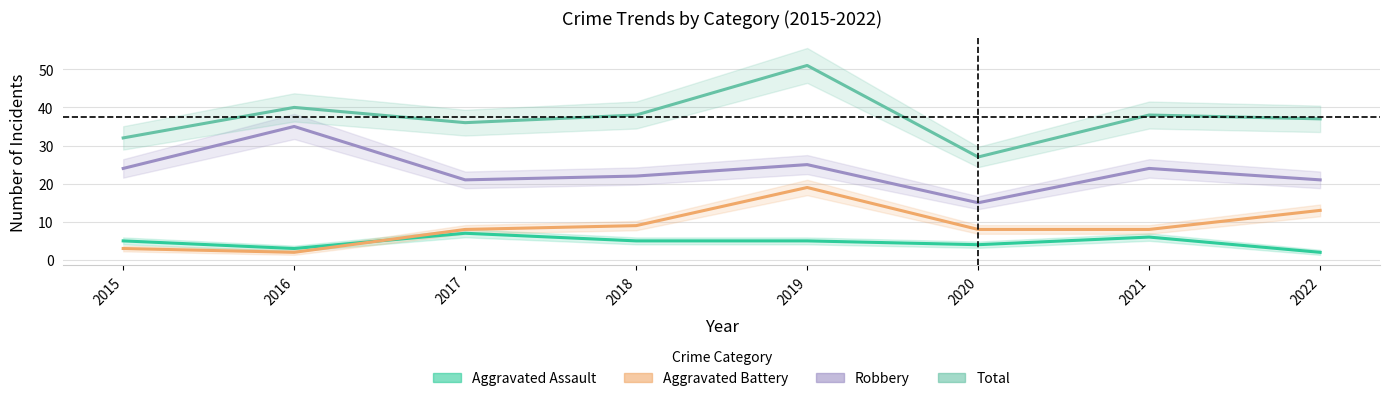

True or false: Robbery has a value of 35 at 2016.

True